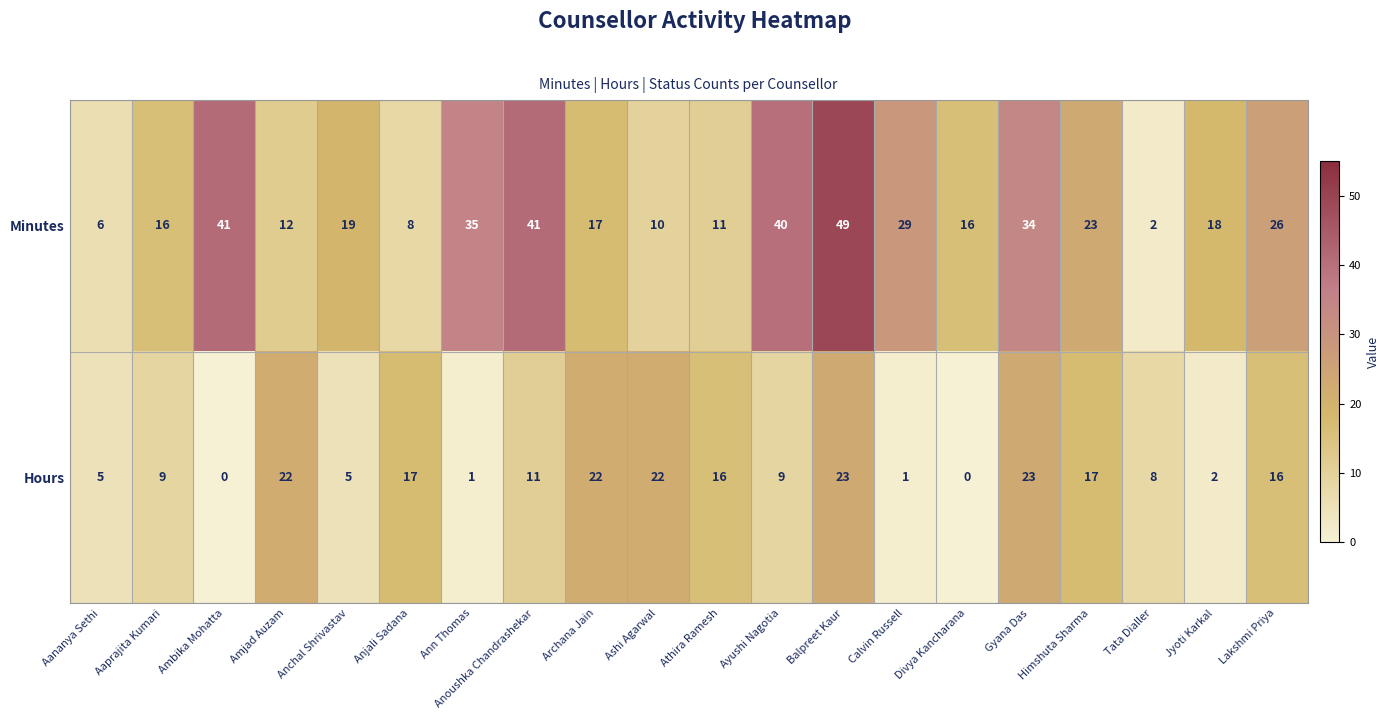

Count the number of data series in this chart.

2